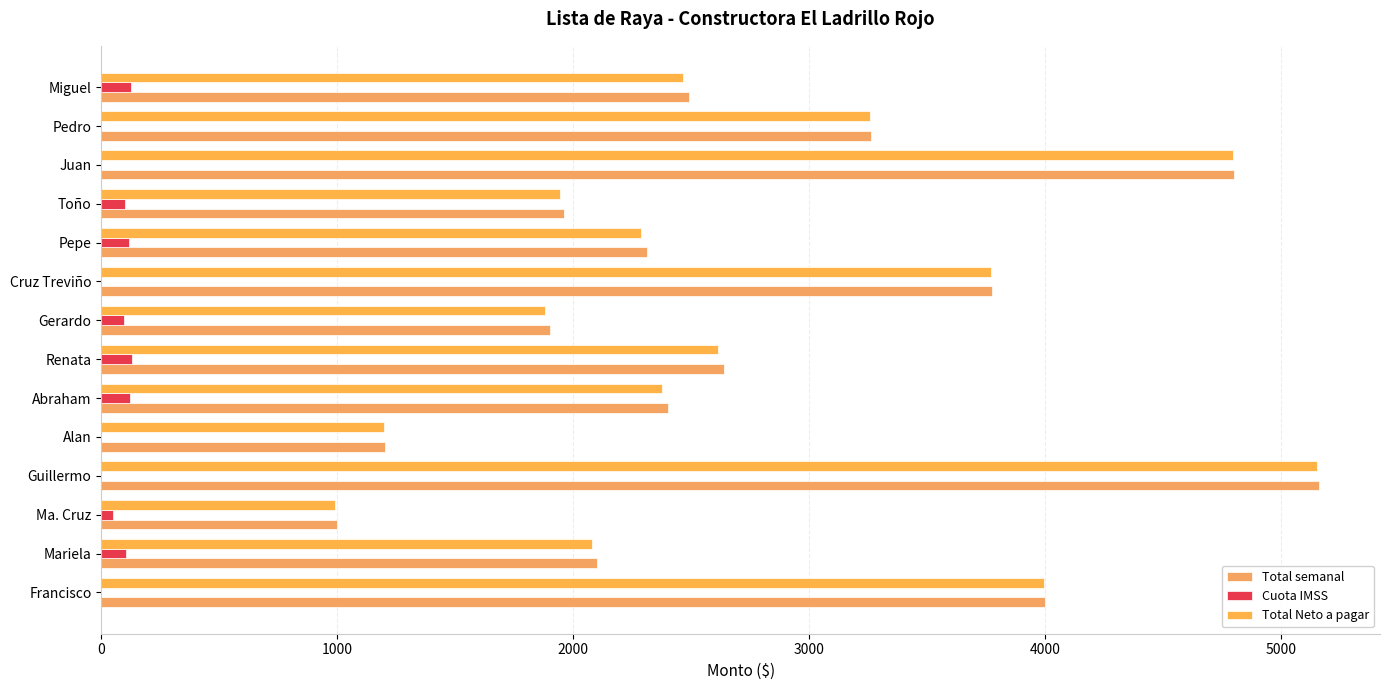

How many data points does each series have?

14